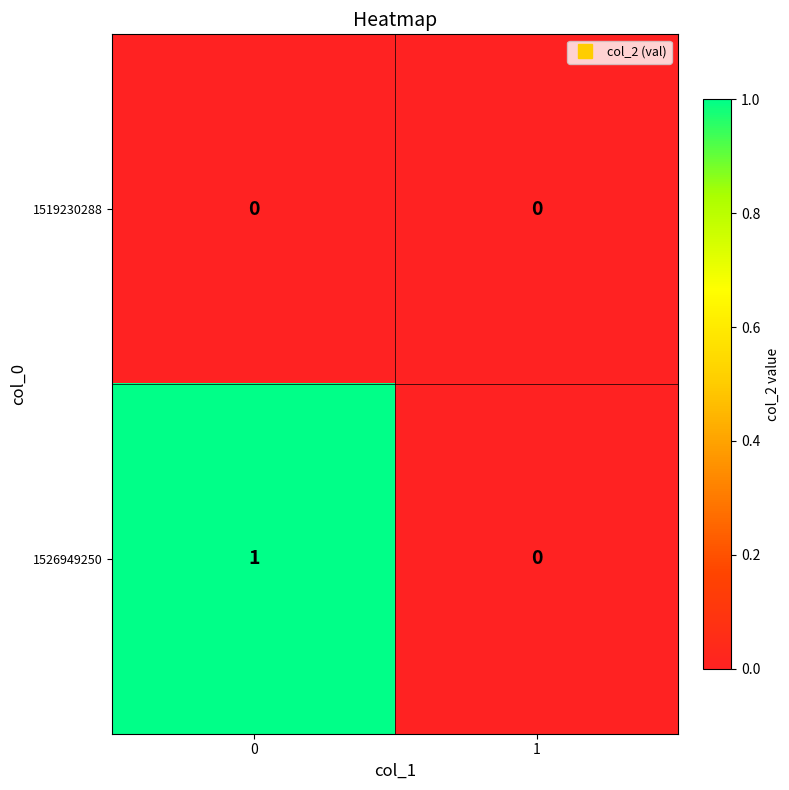

Rank the categories by 1526949250 value from highest to lowest.

0, 1